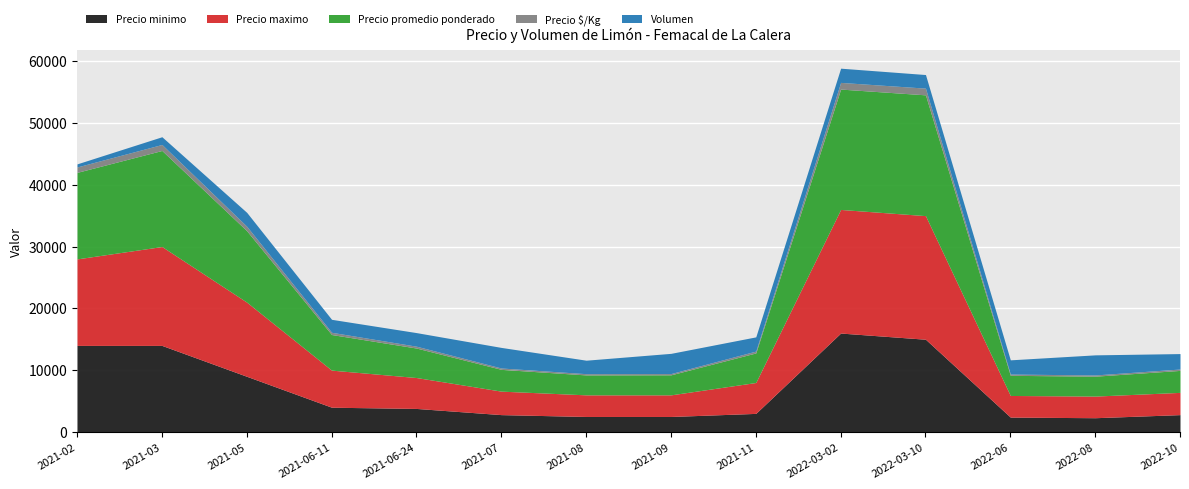

What are all the series names shown in the legend?

Precio minimo, Precio maximo, Precio promedio ponderado, Precio $/Kg, Volumen